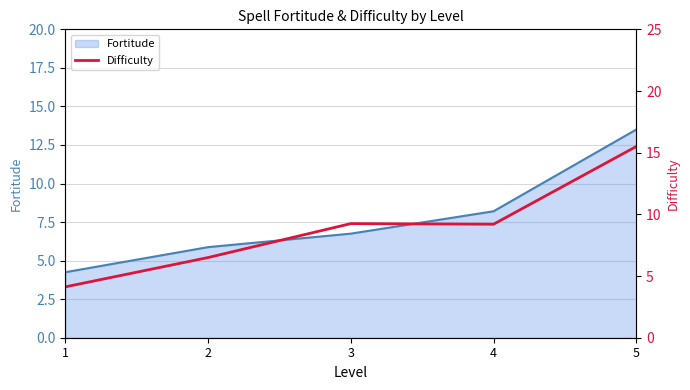

List the labels in order of Fortitude value, largest first.

5, 4, 3, 2, 1